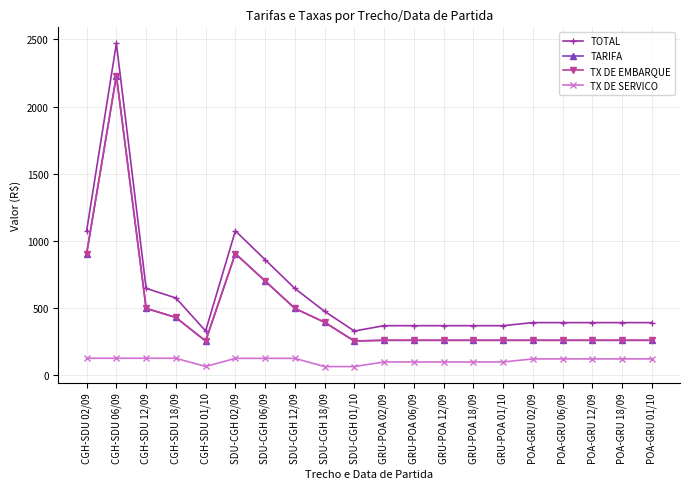

Is this an area chart (filled region under the line)?

No